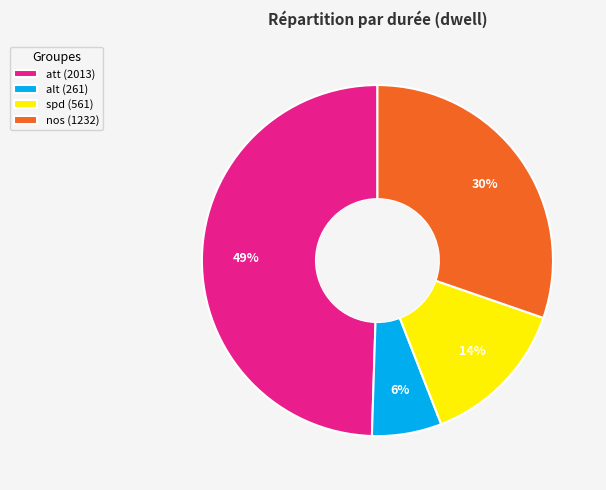

Rank the categories by value from lowest to highest.

alt, spd, nos, att